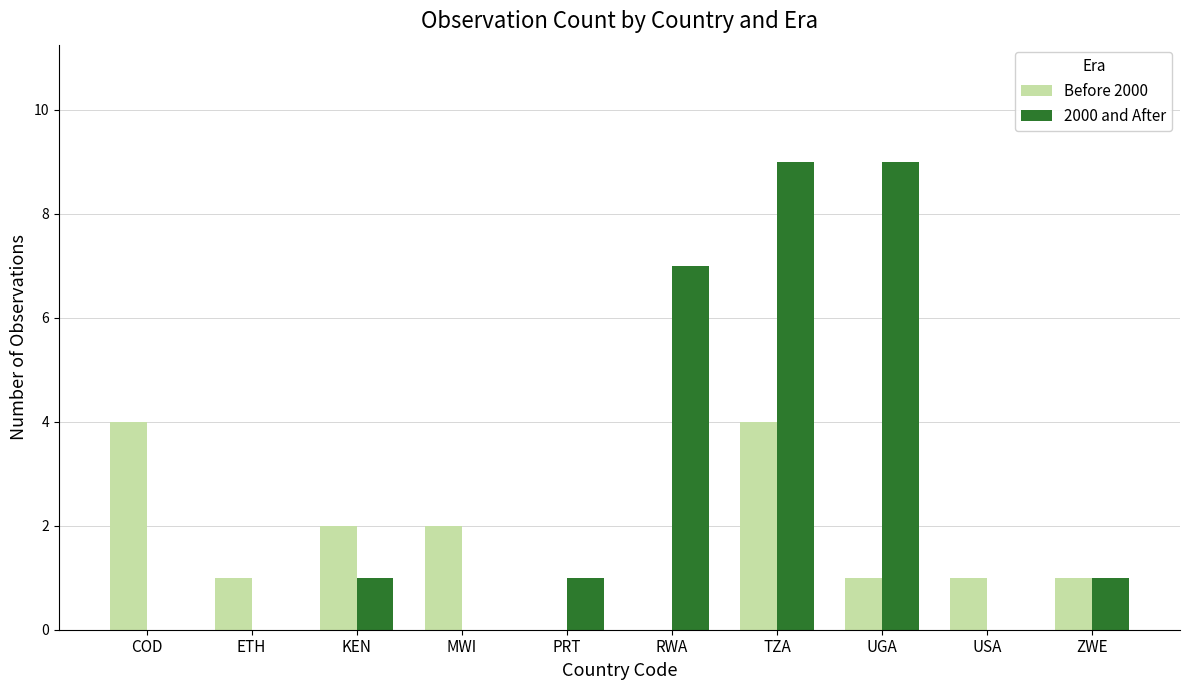

What is the average value of the 2000 and After series?

3